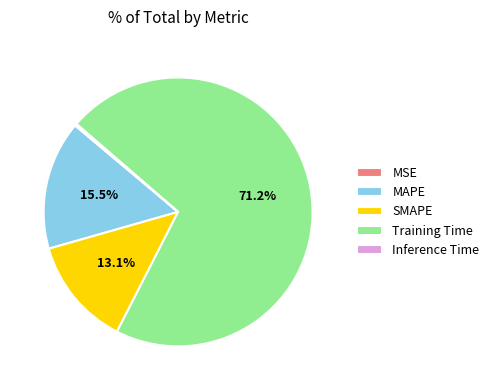

Is Training Time the majority of the pie?

Yes